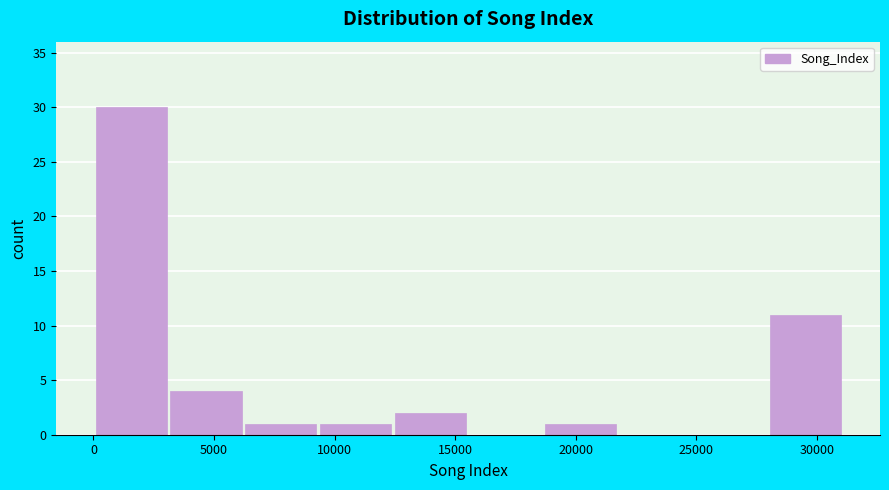

Reading left to right, list every bar in this chart as the range it spans on the x-axis followed by its height. Neither the bar edges nor the heights are printed on the chart, so give them approximately, as read against the axes.

0 to 3000: 30
3000 to 6000: 4
6000 to 9500: 1
9500 to 12500: 1
12500 to 15500: 2
15500 to 18500: 0
18500 to 21500: 1
21500 to 25000: 0
25000 to 28000: 0
28000 to 31000: 11